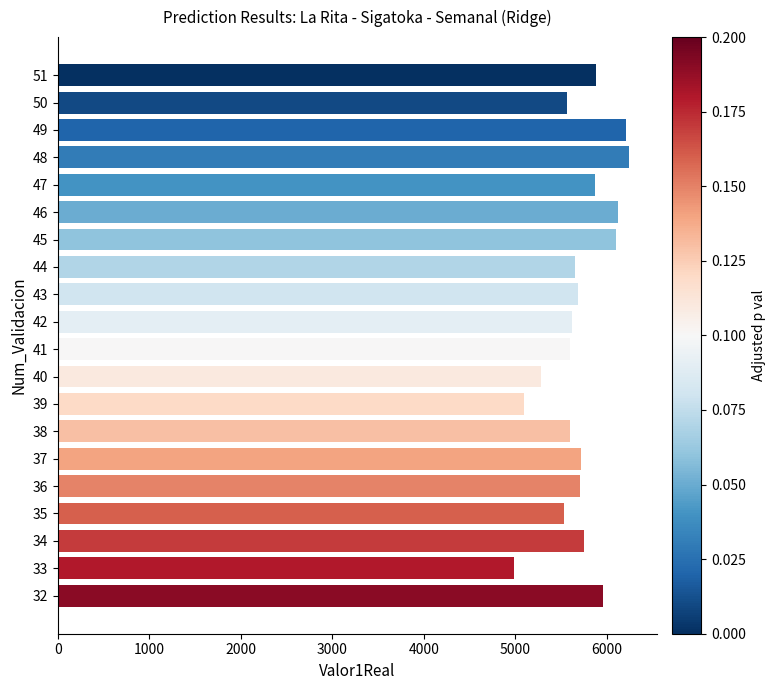

How many categories are shown in the chart?

20